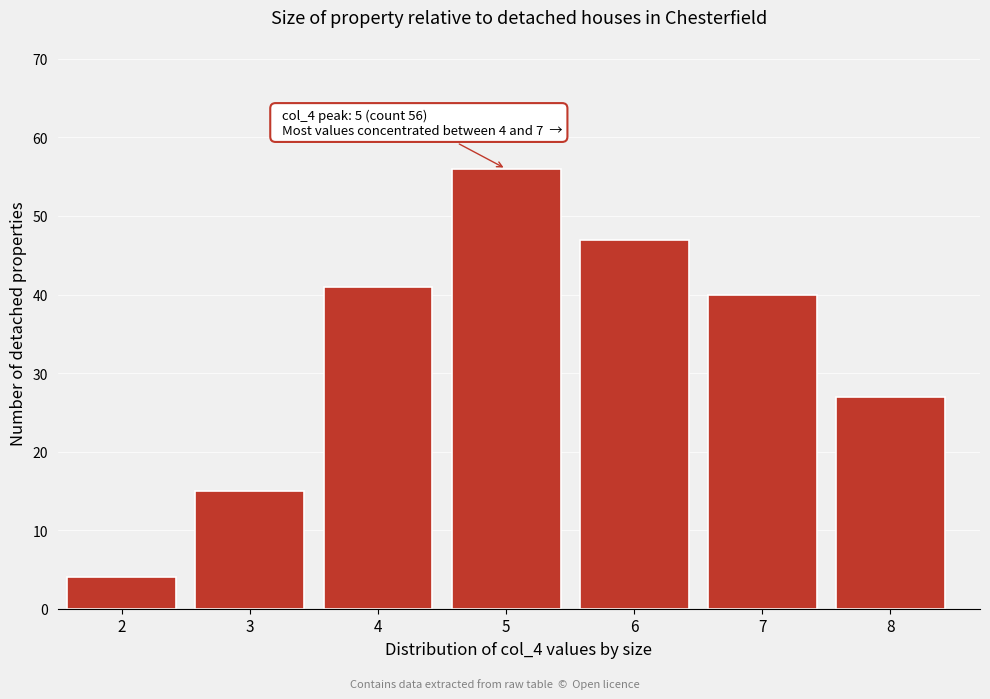

Which range on the x-axis has the tallest bar?

4.5 to 5.5